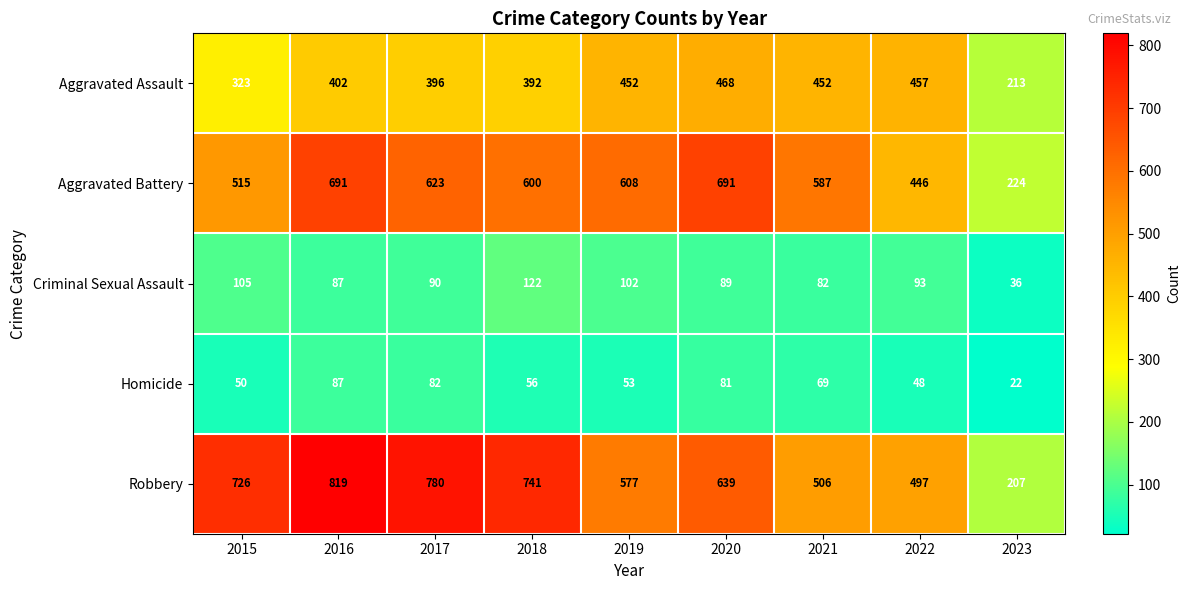

At 2015, list the series in order from smallest to largest.

Homicide, Criminal Sexual Assault, Aggravated Assault, Aggravated Battery, Robbery